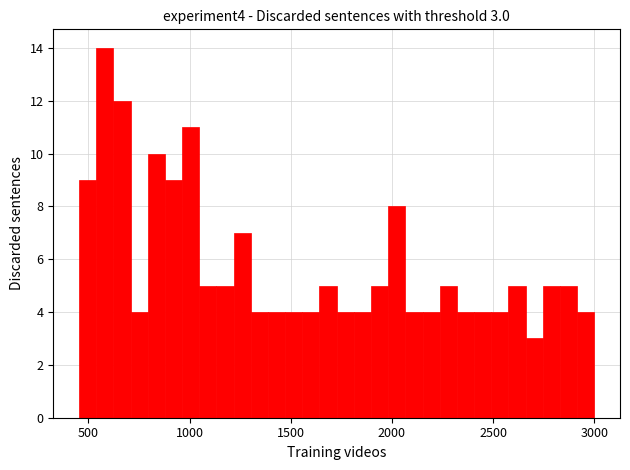

Read against the x-axis, roughly where is the centre of the tallest bar?

600